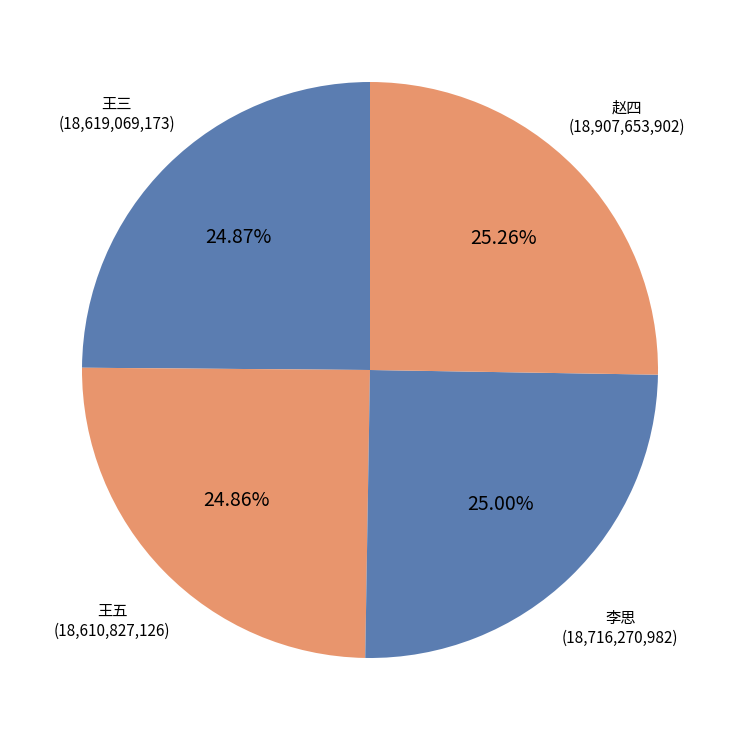

How many segments does this pie chart have?

4